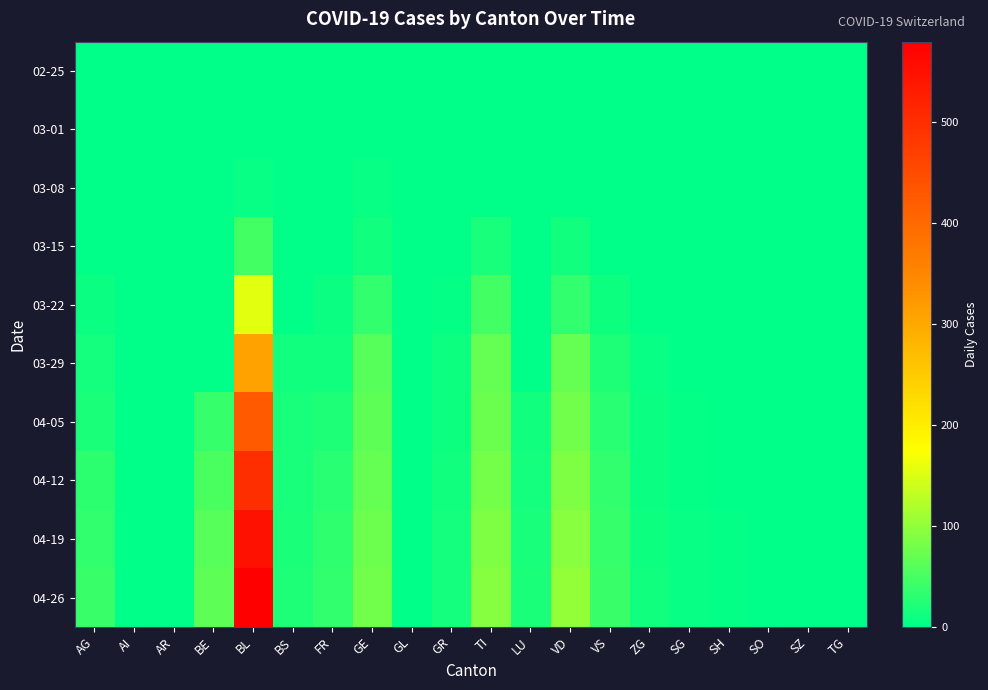

How many distinct data groups are displayed?

10